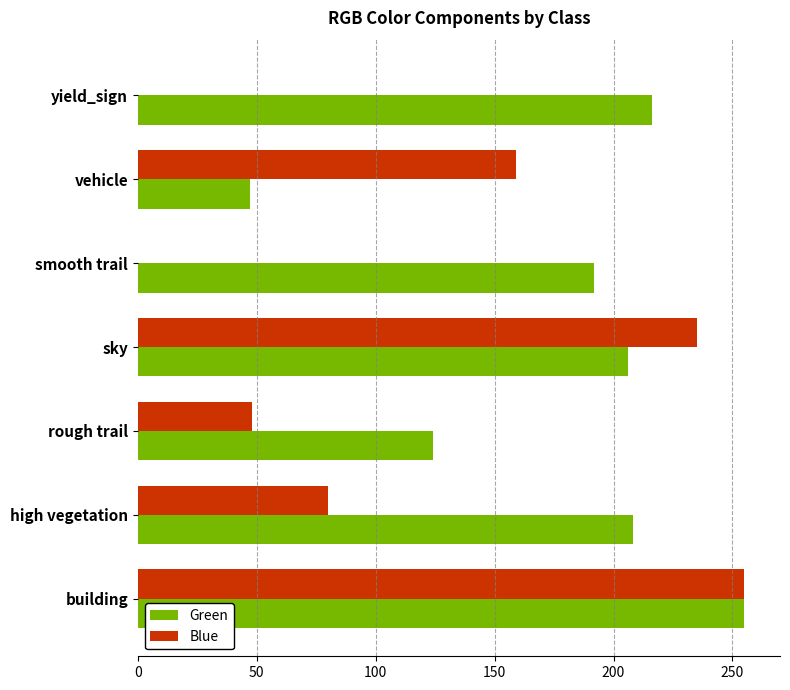

What is the maximum value shown in the chart?

255